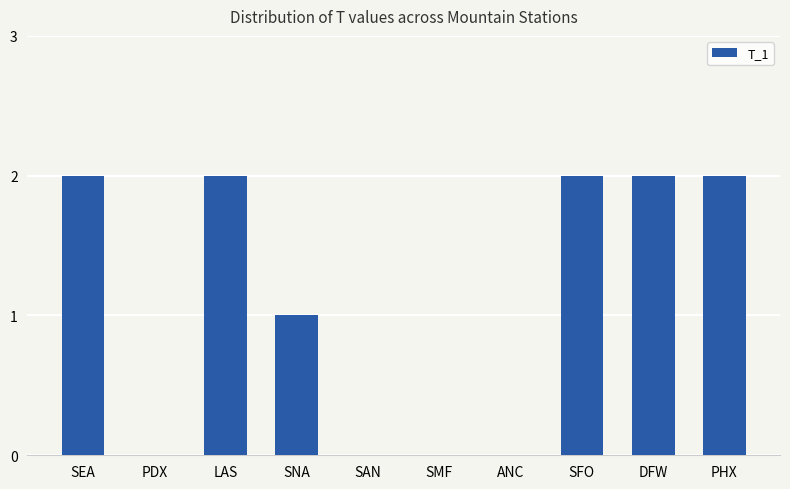

True or false: the data shows 1 at PDX.

False